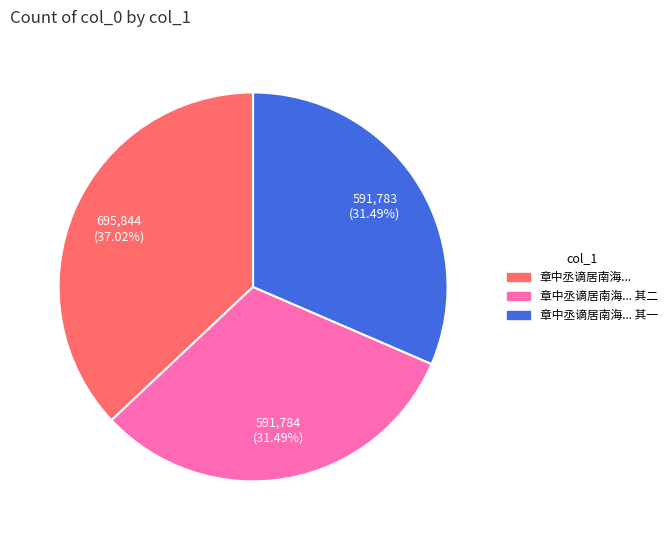

Is there a majority slice in this chart?

No